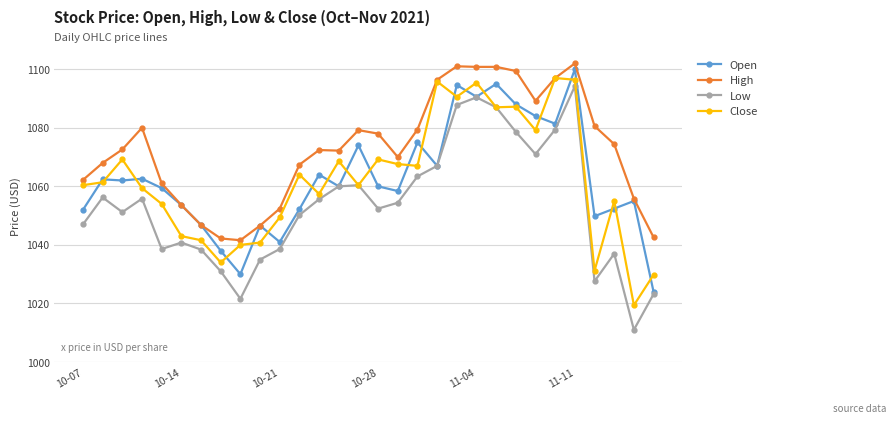

In Low, how many points are higher than both neighbors (excluding endpoints)?

7